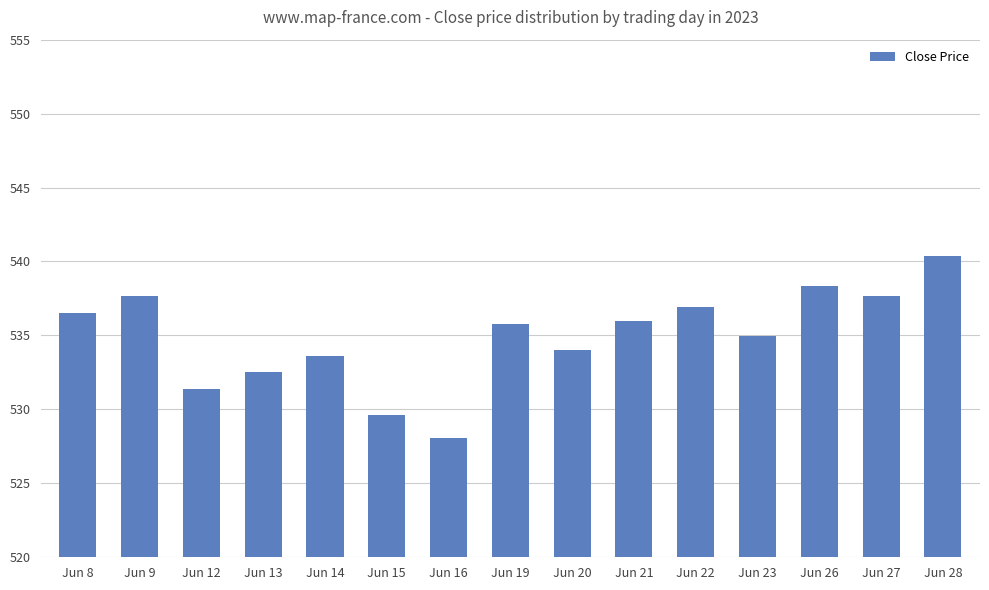

The chart shows a value of 531.4 at Jun 12. True or false?

True